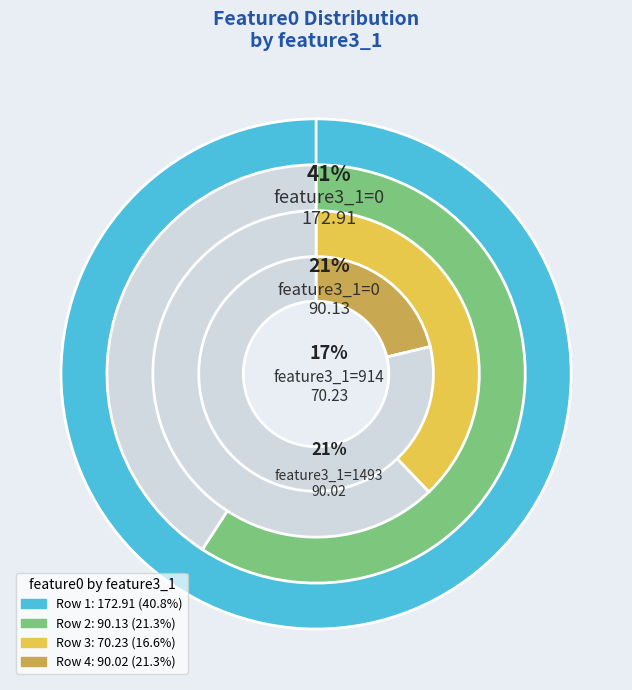

Rank the categories by value from highest to lowest.

0, 0, 1493, 914